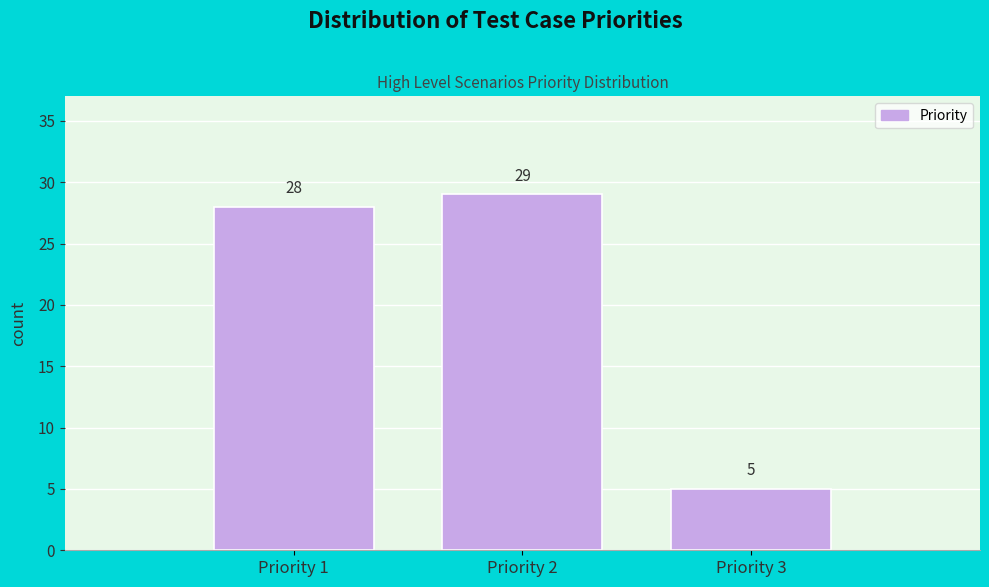

Reading right to left, transcribe all the data shown in this chart.

5	29	28